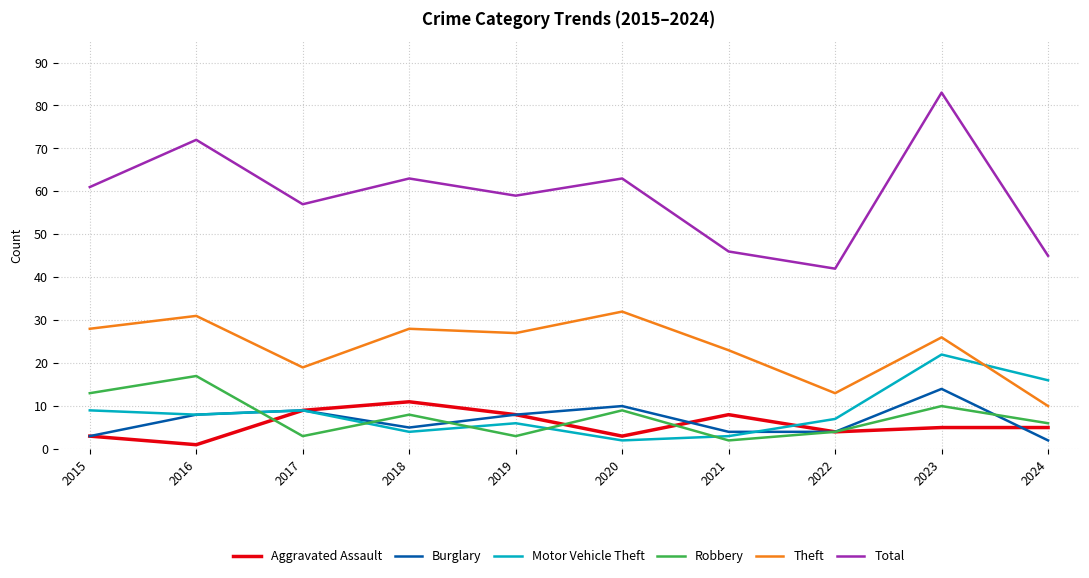

What is the difference between the Motor Vehicle Theft values at 2022 and 2019?

1